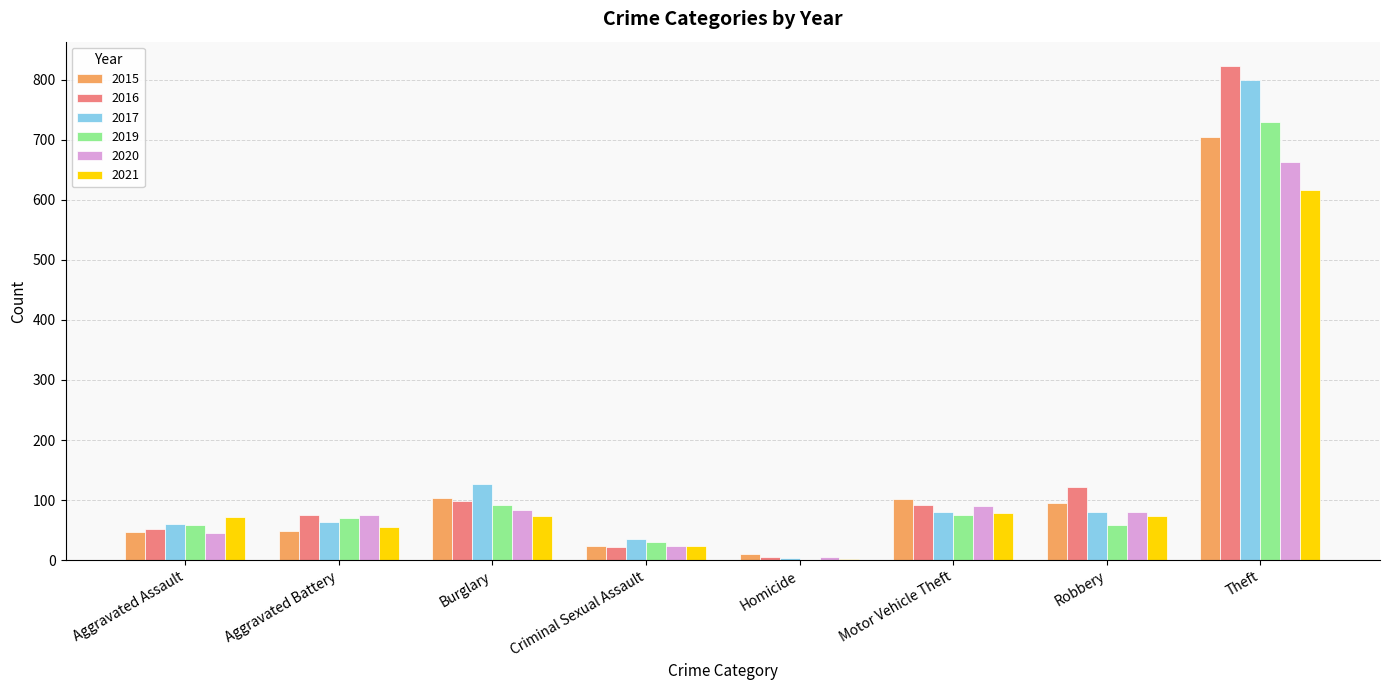

Count the number of data series in this chart.

6